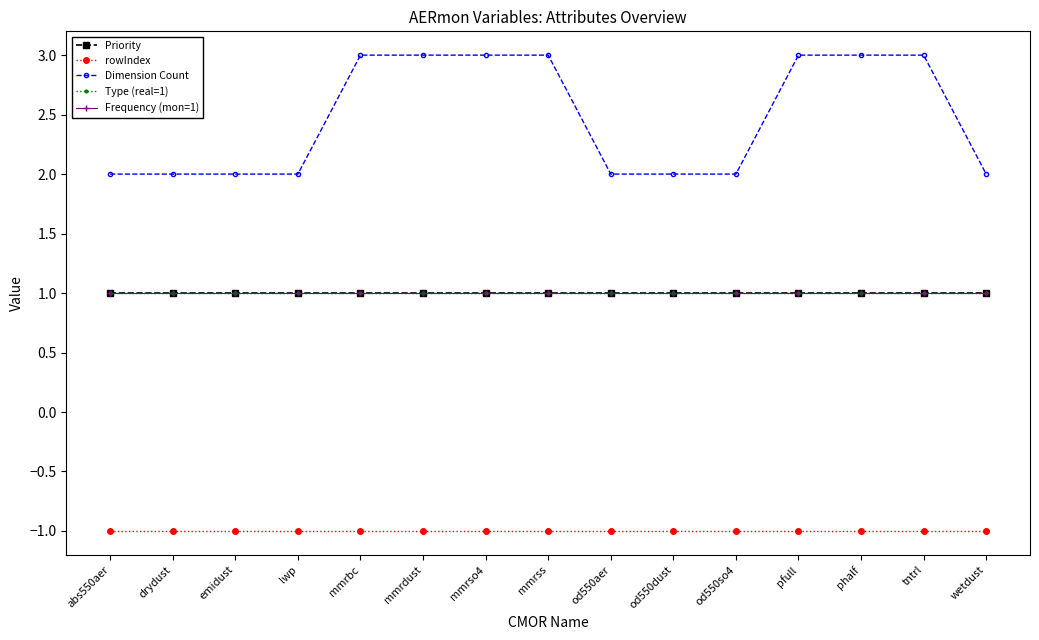

What is the maximum value shown in the chart?

3